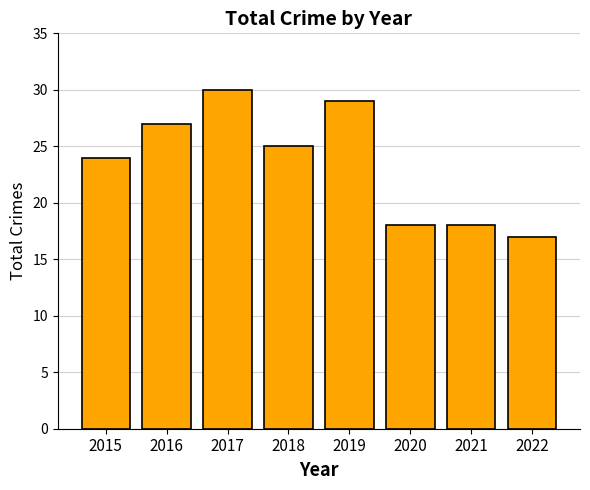

Does the chart contain stacked bars?

No